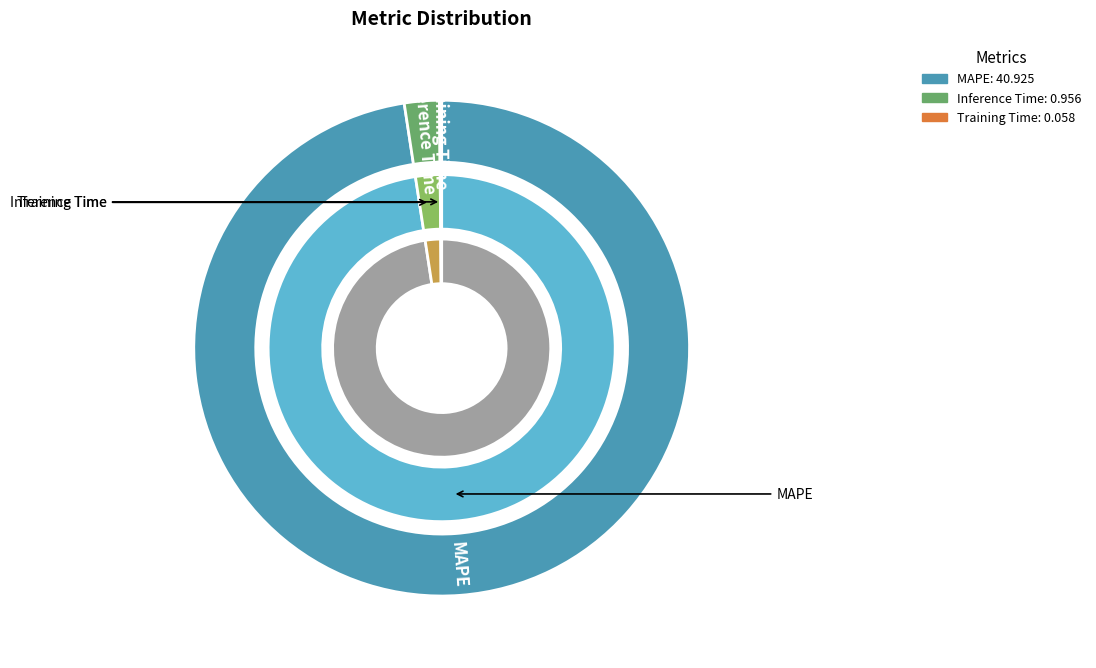

Does Training Time represent more than half of the total?

No